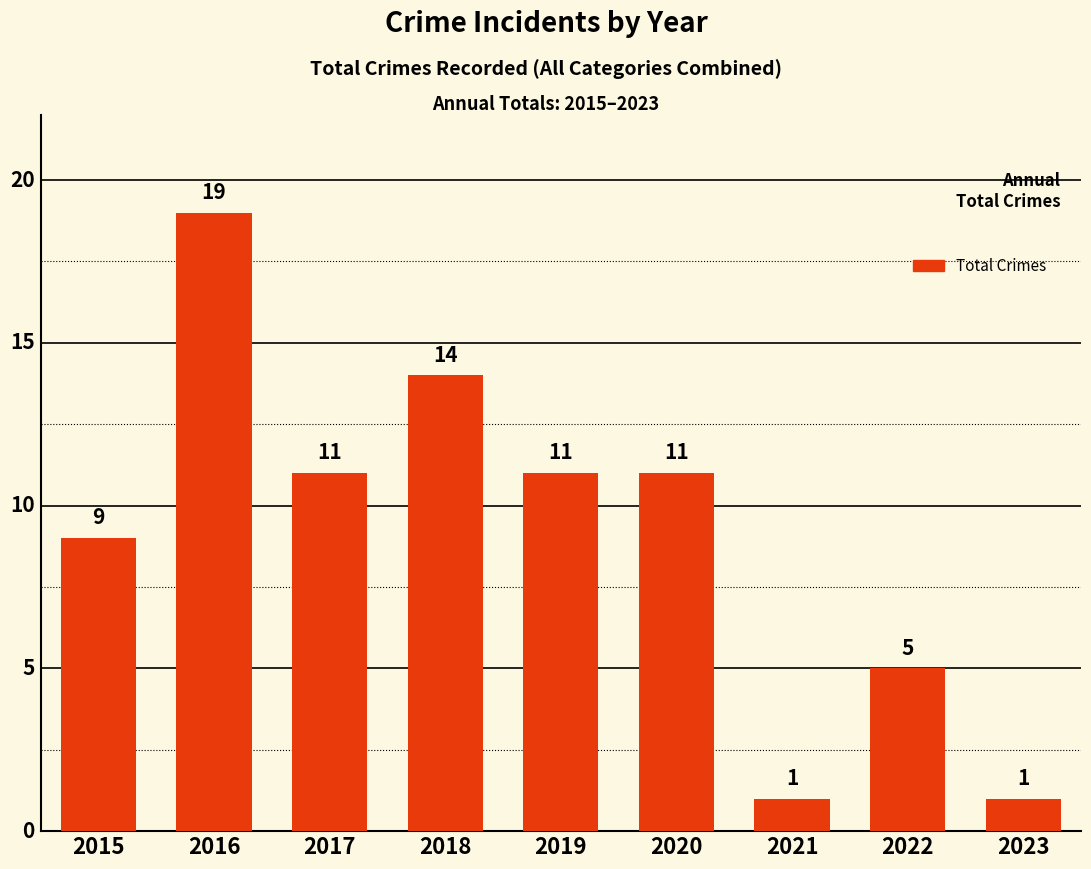

What is the approximate value at 2022?

5